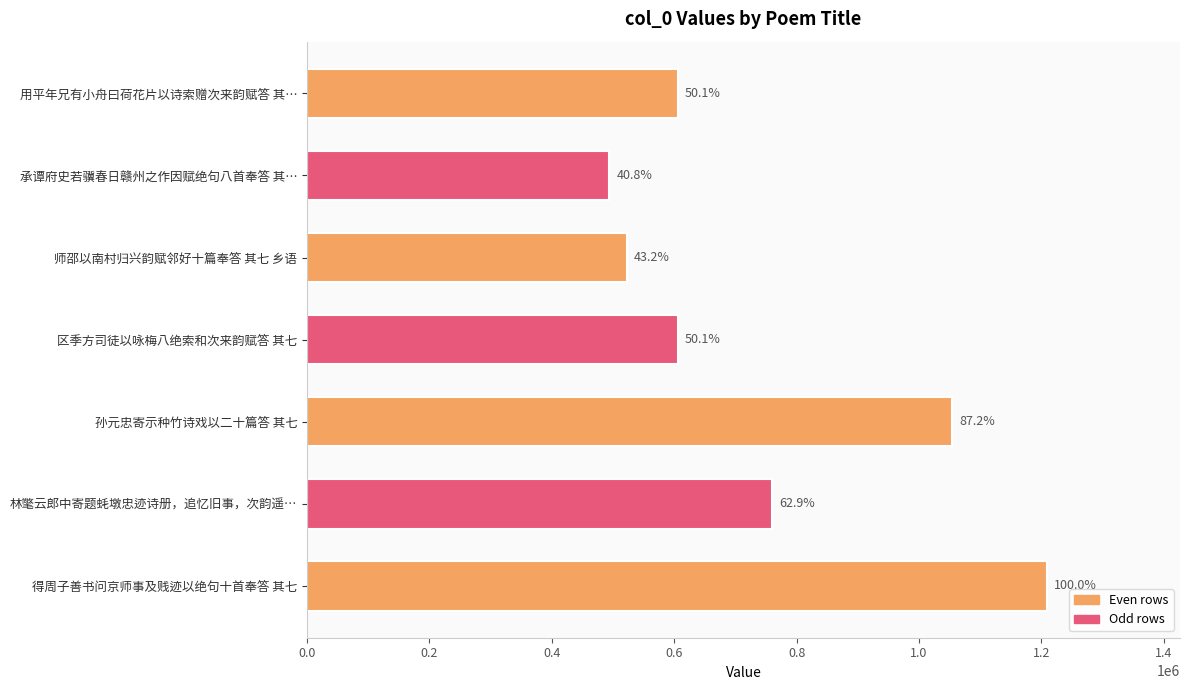

How many bars are there in total?

7